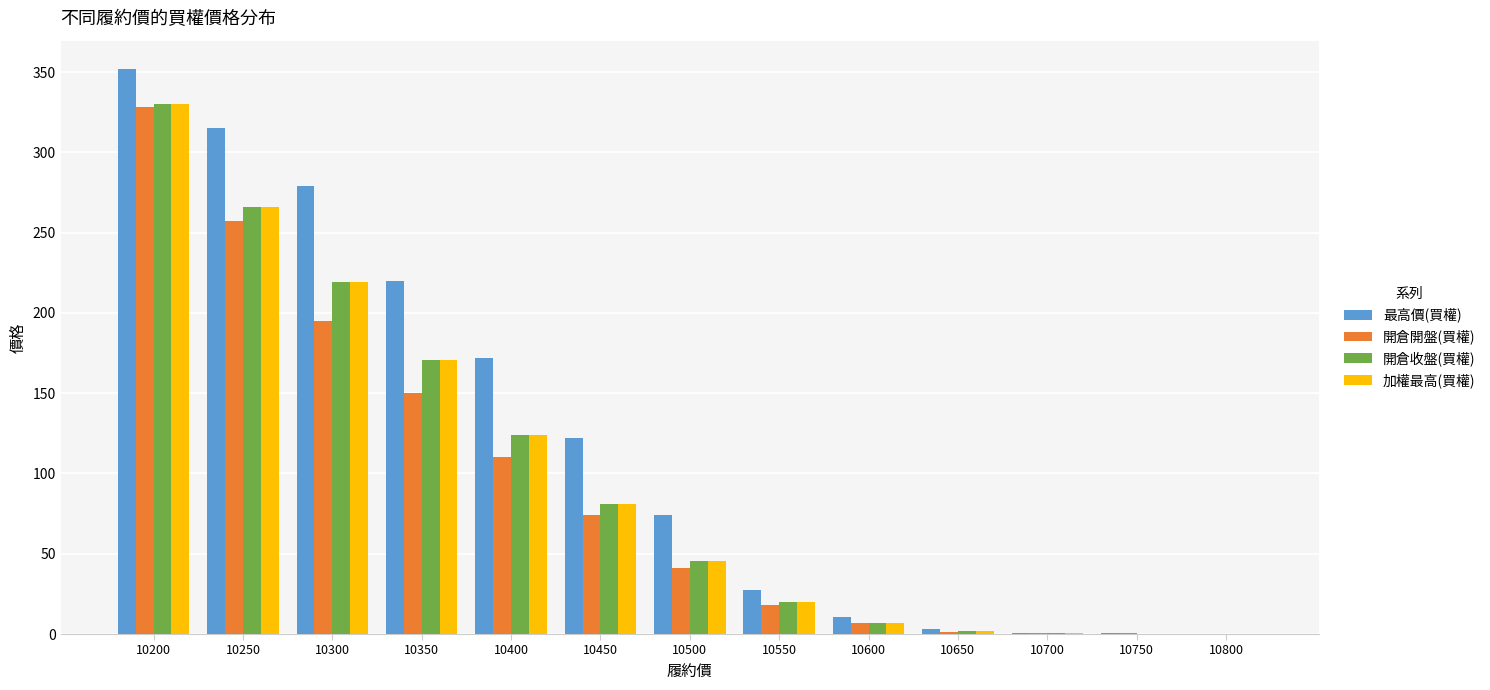

What is the total value across all series at 10800?

0.8